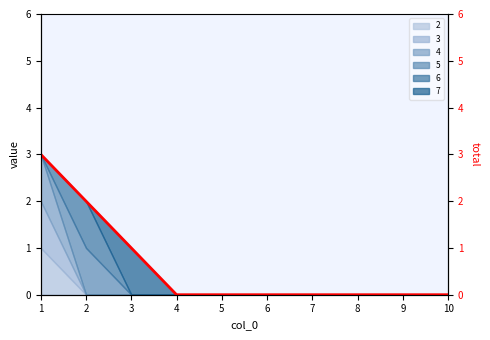

Reading right to left, what are all the values shown in this chart?

0	0	0	0	0	0	0	1	2	3